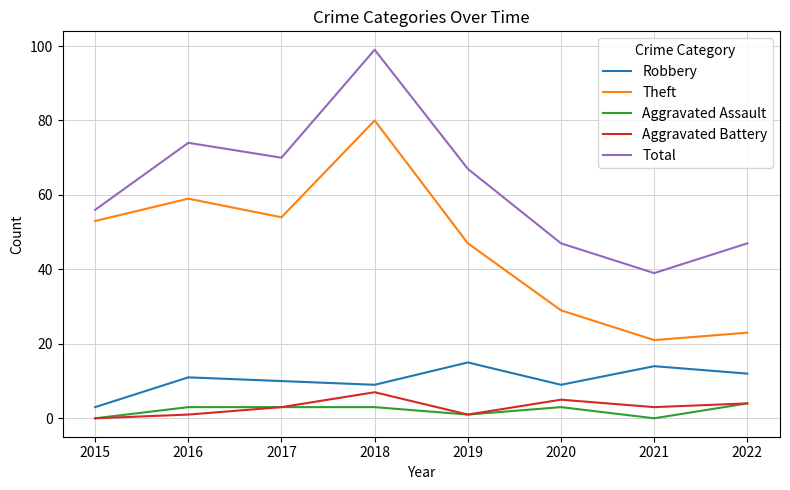

True or false: Robbery and Total cross at least once.

False